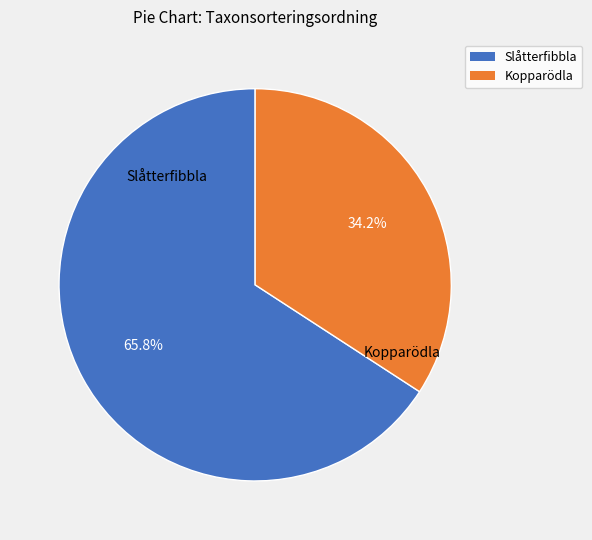

How many slices are in this pie chart?

2